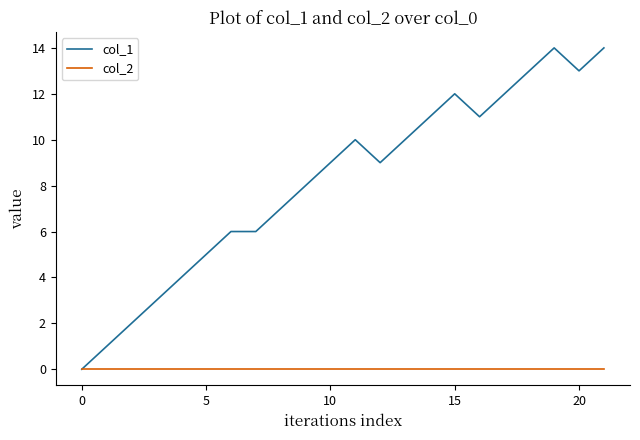

Which series has the largest range (max minus min)?

col_1